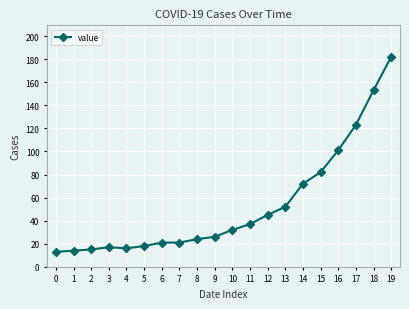

What is the greatest value displayed?

182